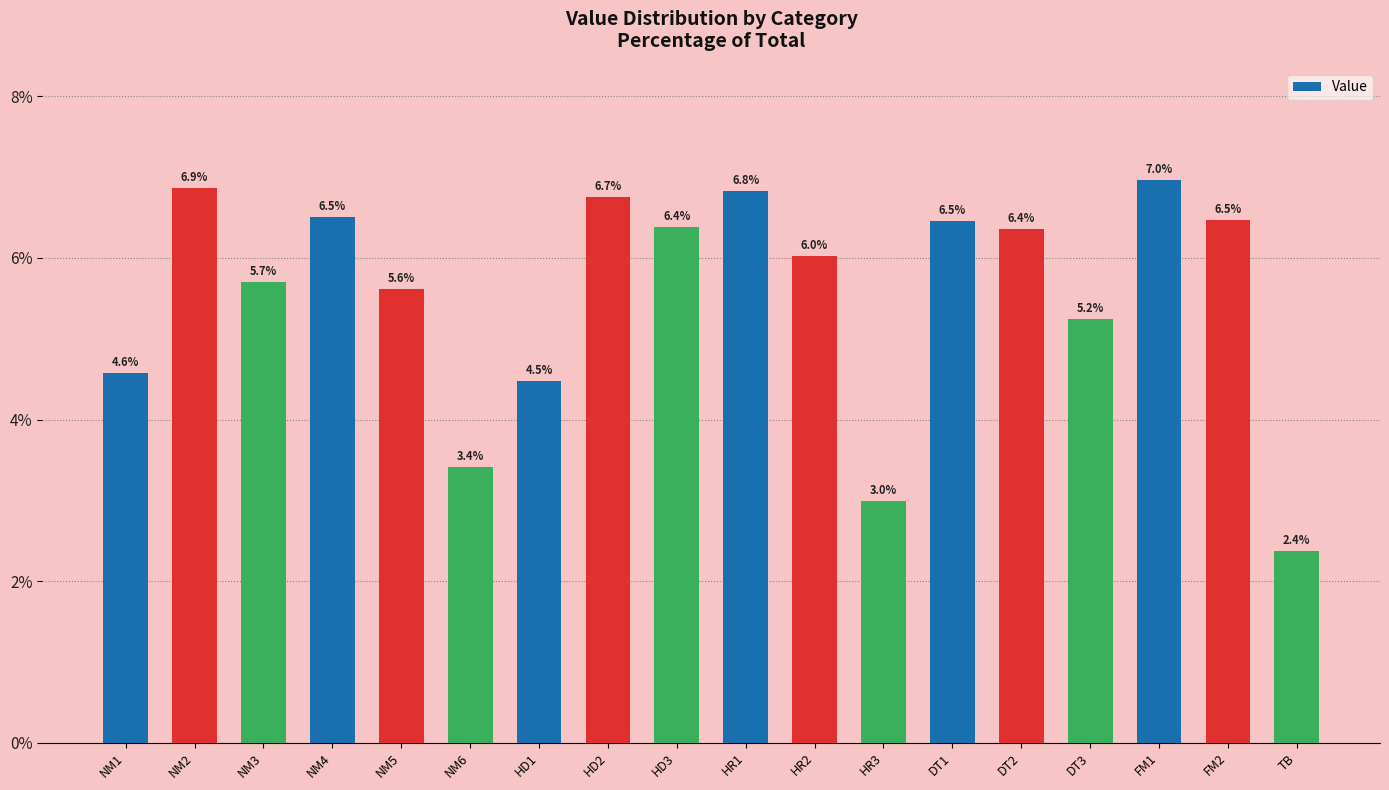

Approximately how many times larger is the value at FM1 compared to DT2?

1.1